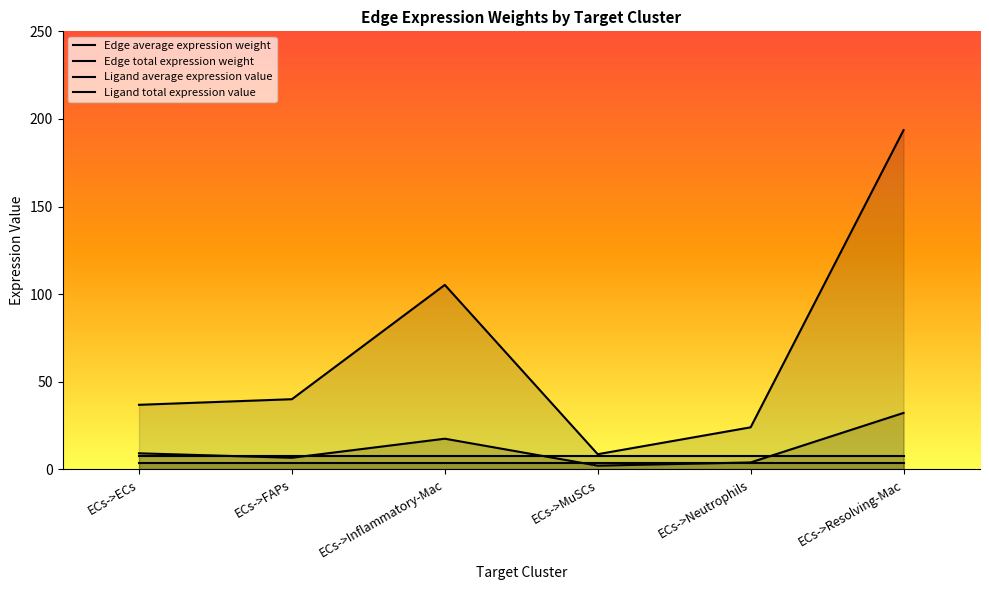

True or false: Ligand average expression value and Ligand total expression value intersect in this chart.

False